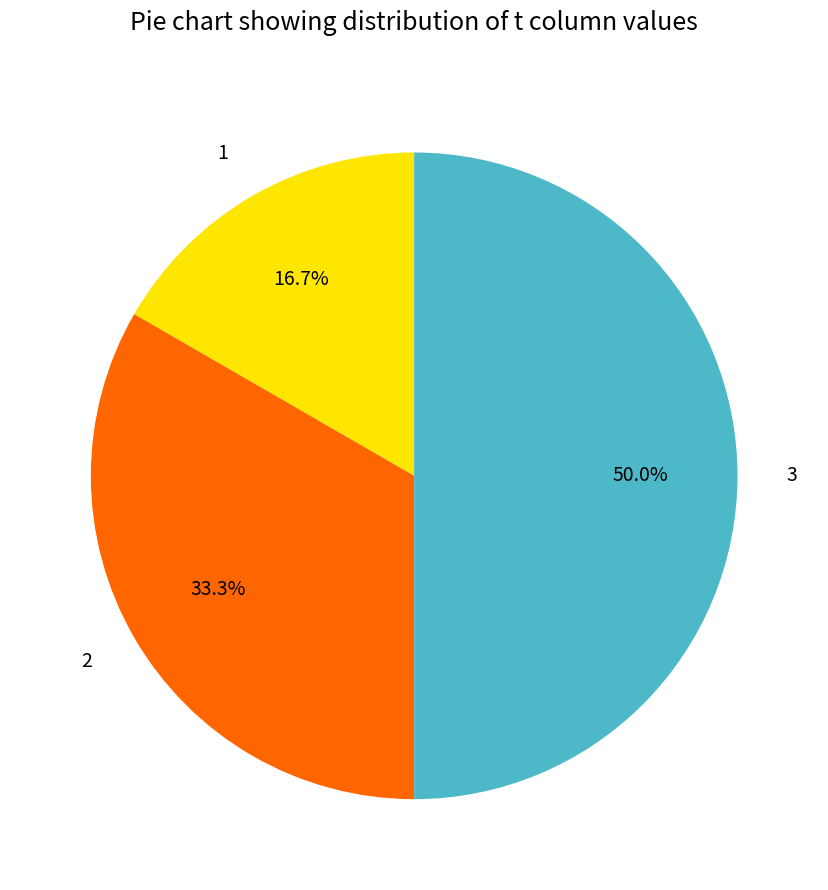

To the nearest percent, what is the difference between the 2 and 1 slice percentages?

17%